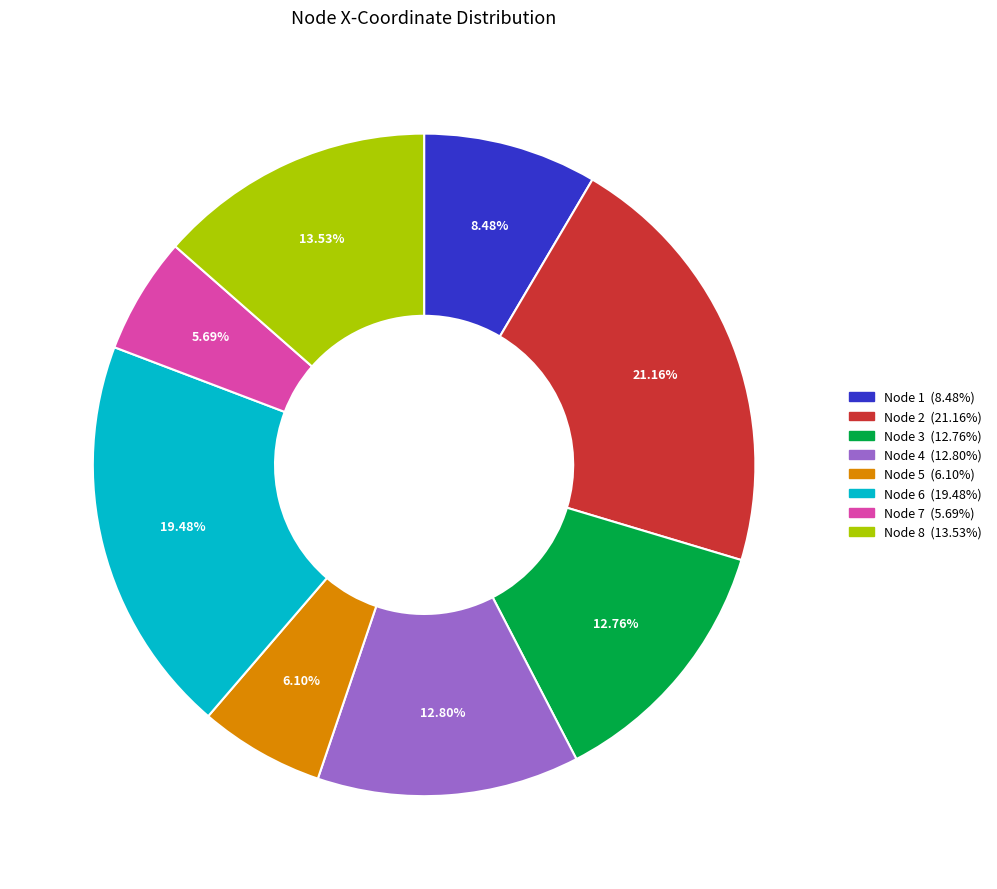

Does Node 1 represent more than half of the total?

No